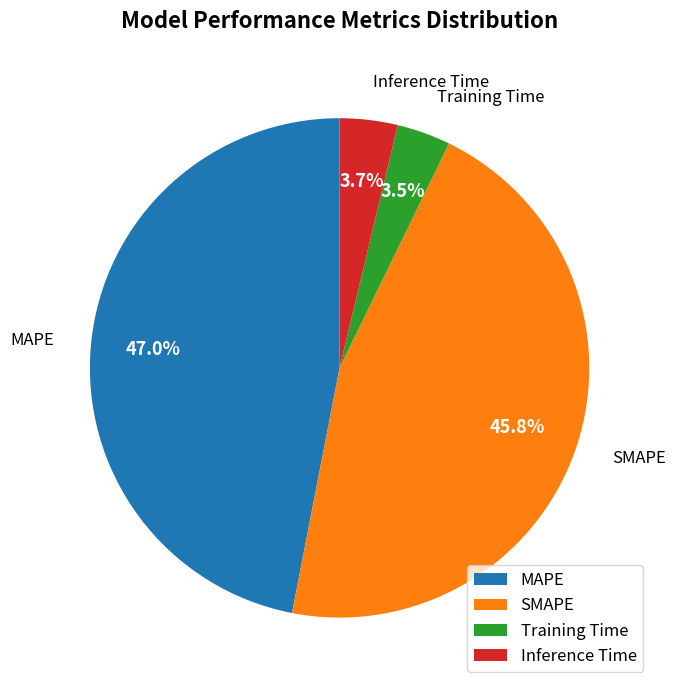

What is the total percentage of MAPE and SMAPE?

92.8%